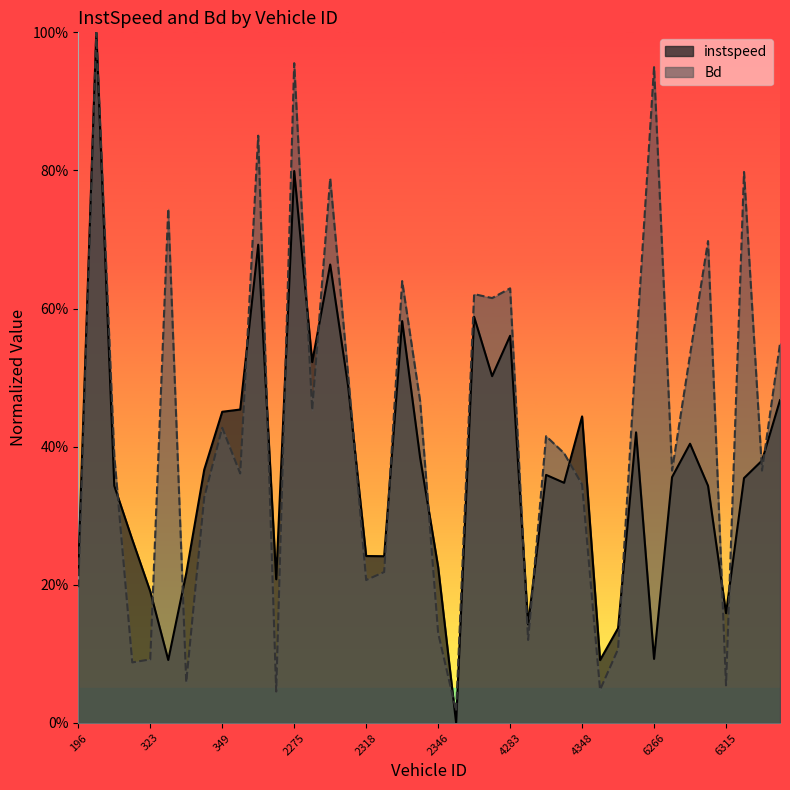

Which series has the largest total across all categories?

Bd